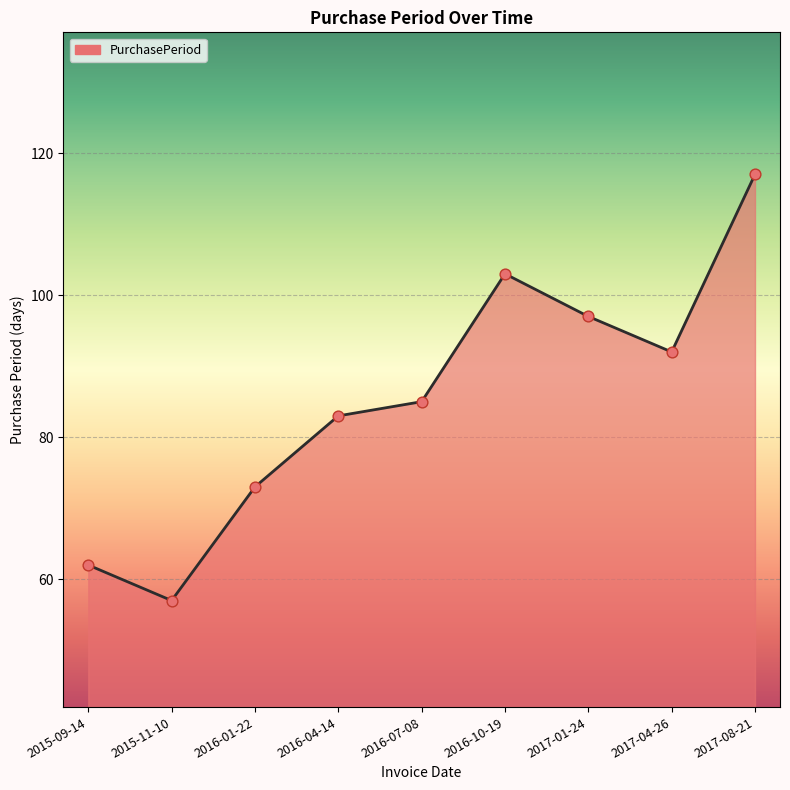

What is the change in value from 2017-01-24 to 2017-04-26?

-5